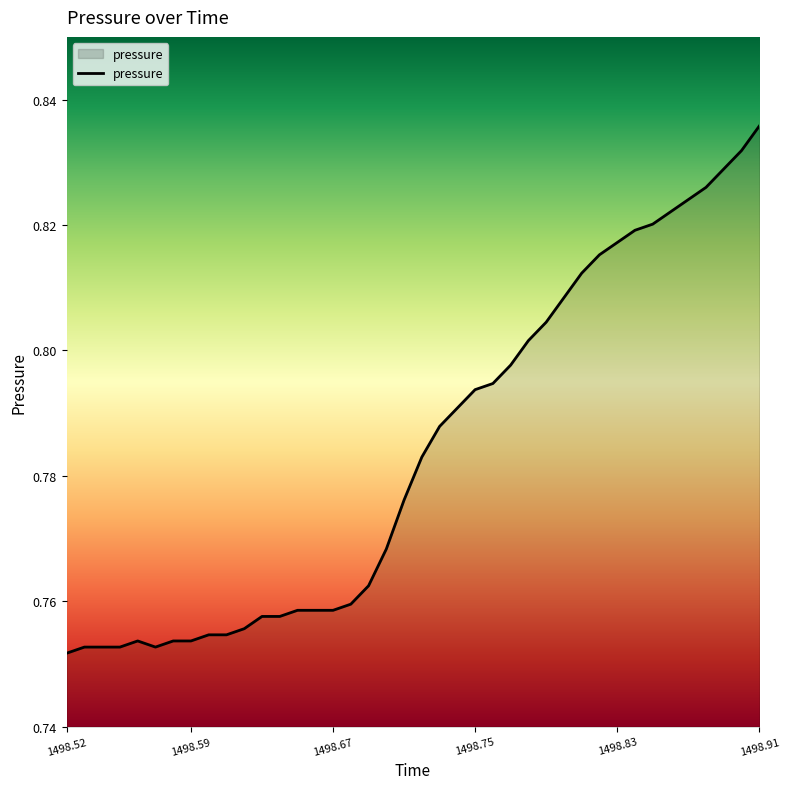

How many lines are shown in the chart?

1